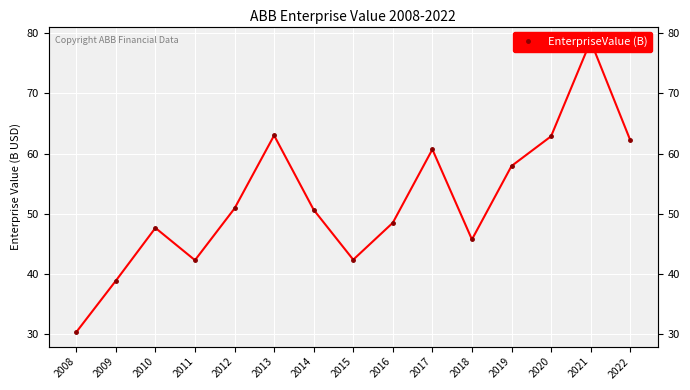

Is this an area chart (filled region under the line)?

No